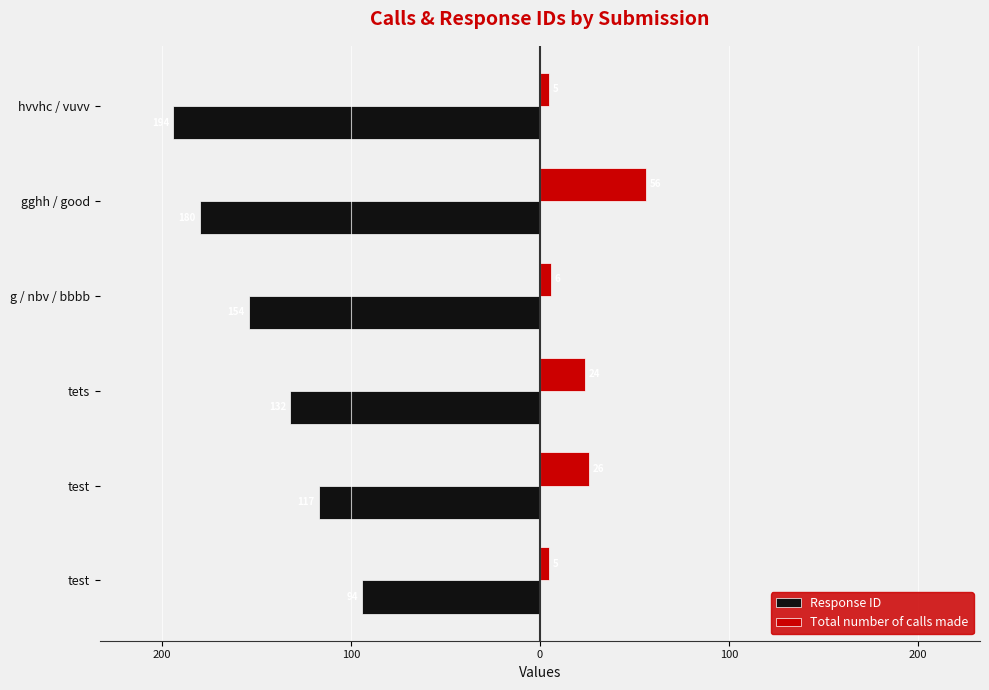

What are all the series names shown in the legend?

Response ID, Total number of calls made